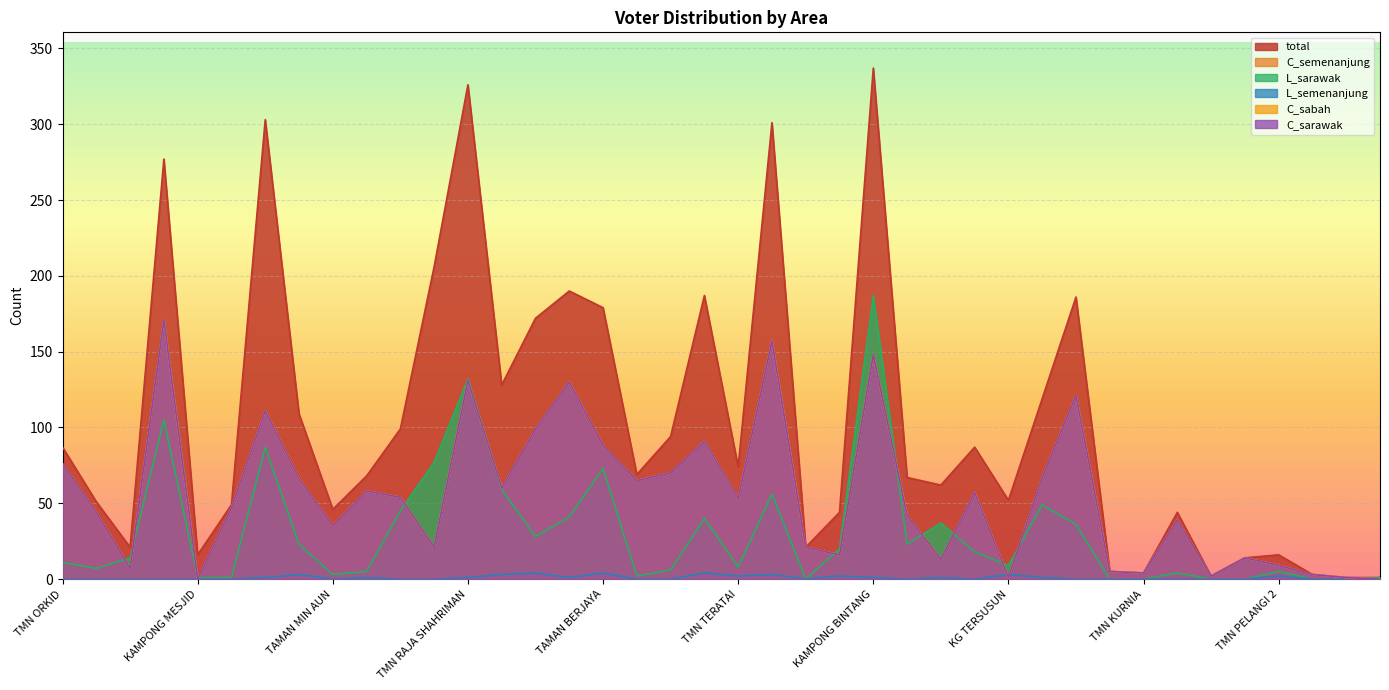

What is the label of the 14th point from the right?

TAMAN SRI MAJU